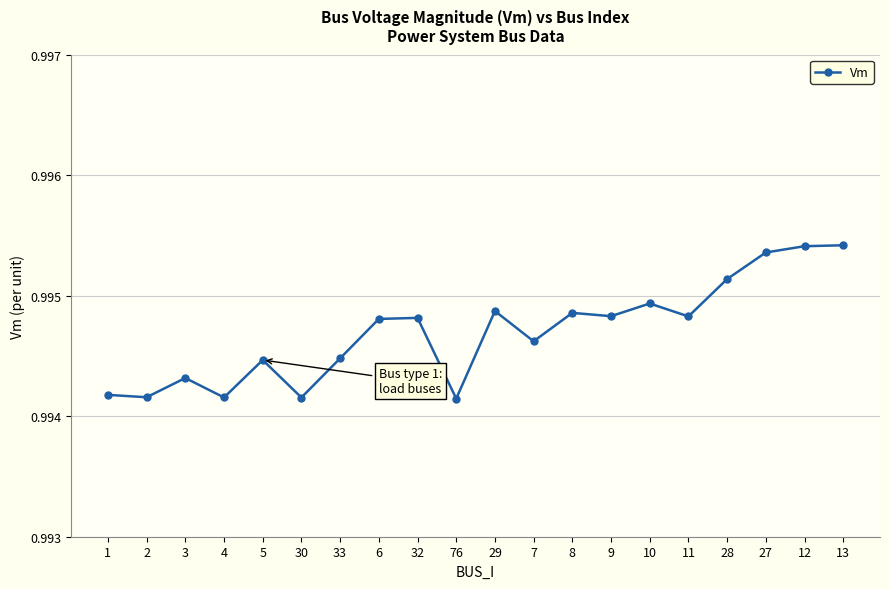

Which has a higher value, 27 or 8?

27